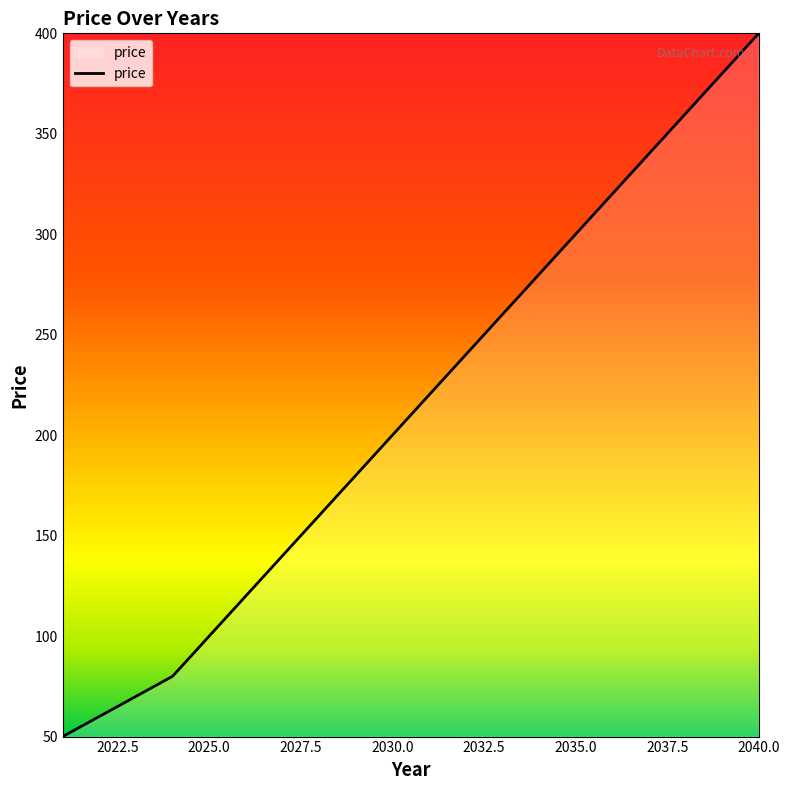

What is the smallest value displayed?

50